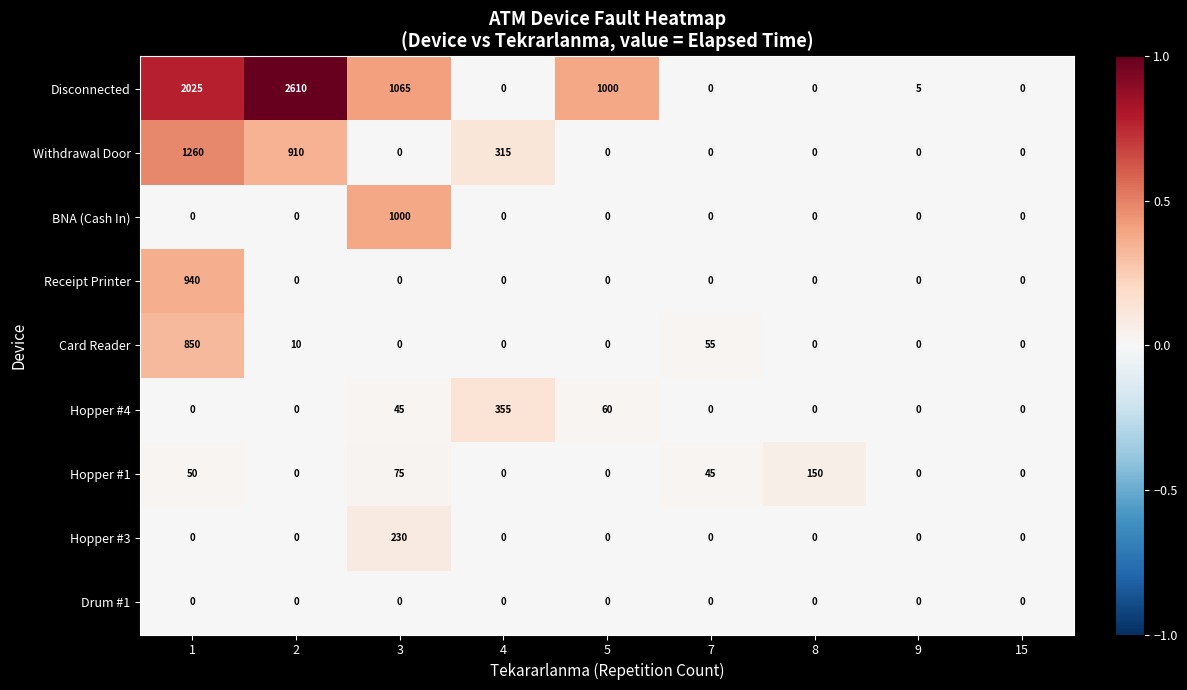

What value does the Receipt Printer series have at 1, to the nearest 50?

950